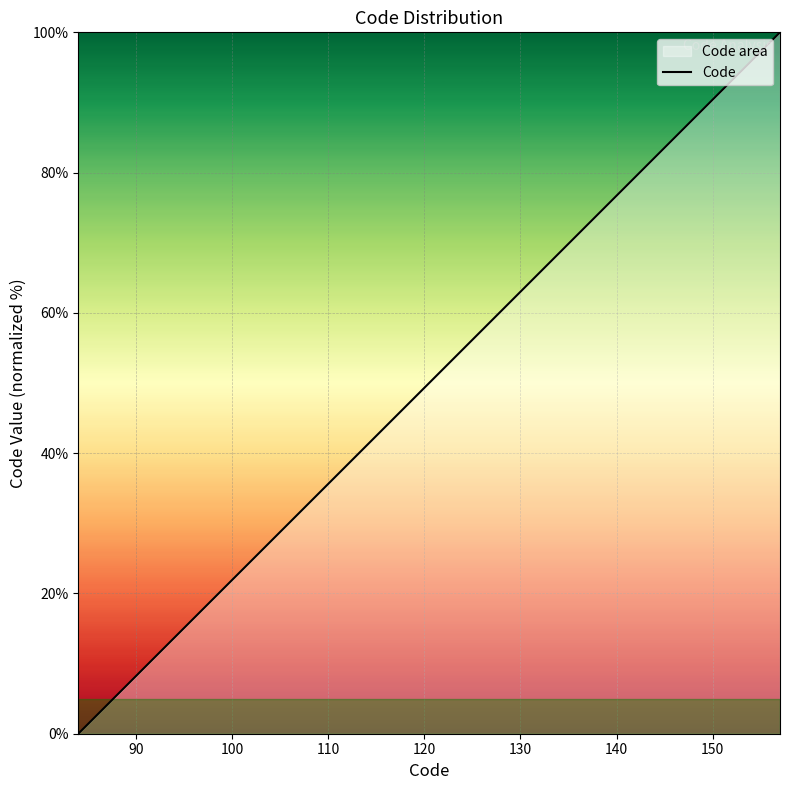

How many distinct data groups are displayed?

1